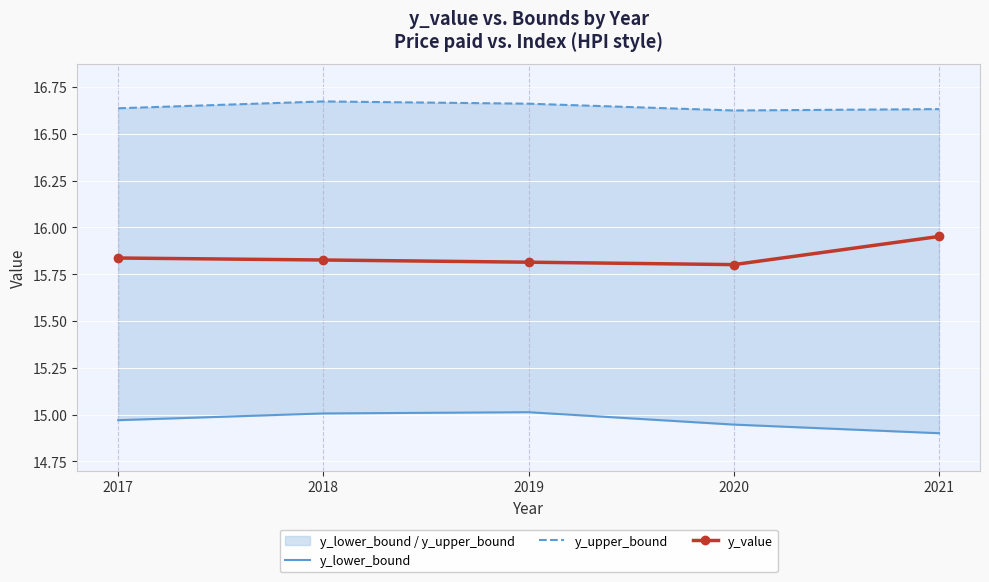

What is the value of the y_upper_bound point at the 2nd from the left?

16.7